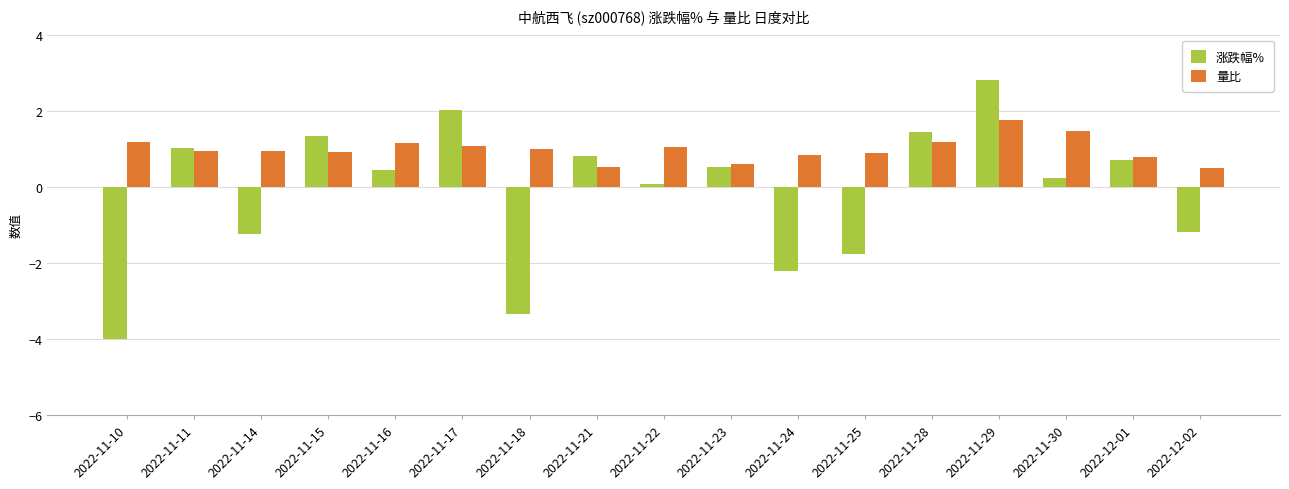

What is the difference between the 量比 values at 2022-11-30 and 2022-11-17?

0.4